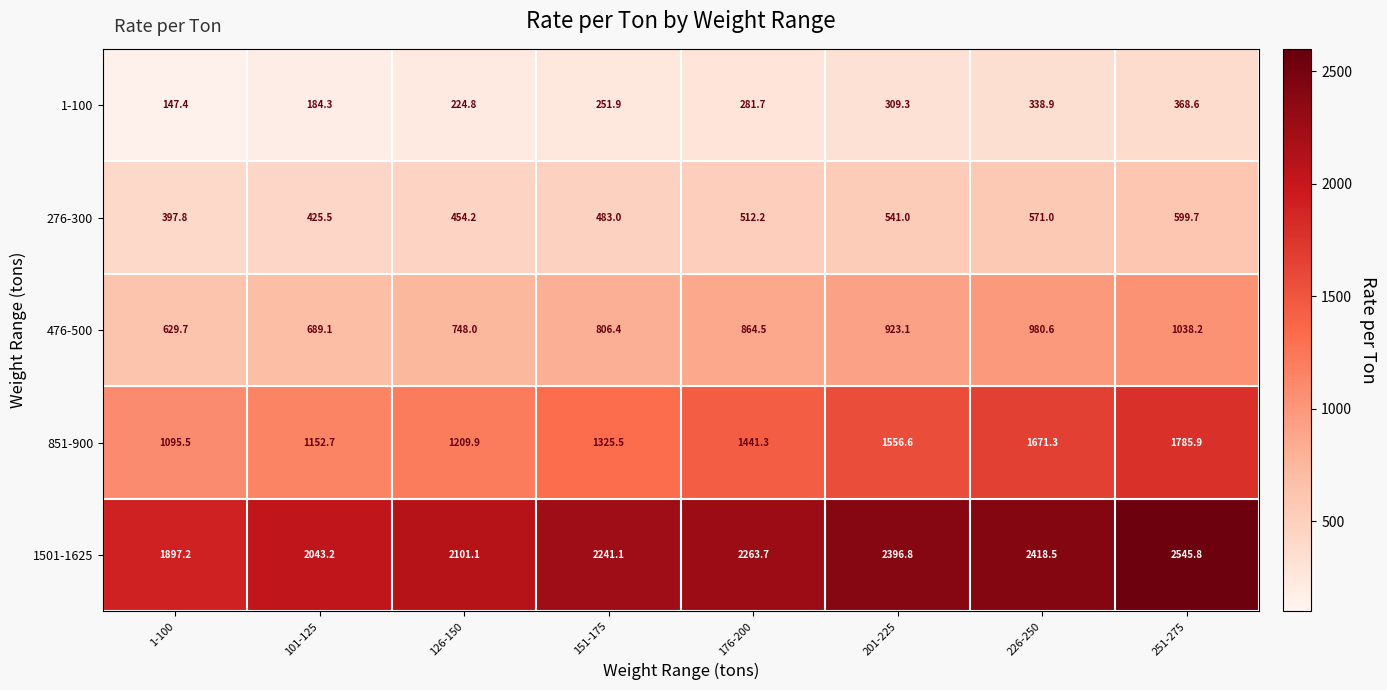

Where is 276-300 nearest to the value 498?

176-200